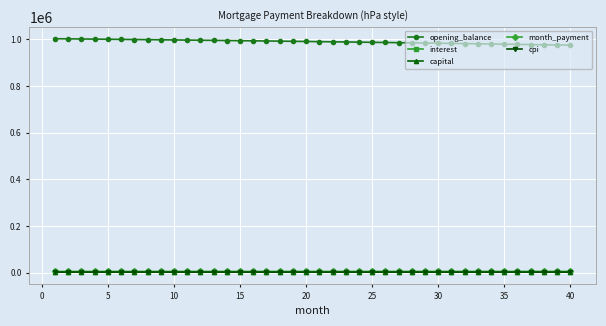

What are all the series names shown in the legend?

opening_balance, interest, capital, month_payment, cpi